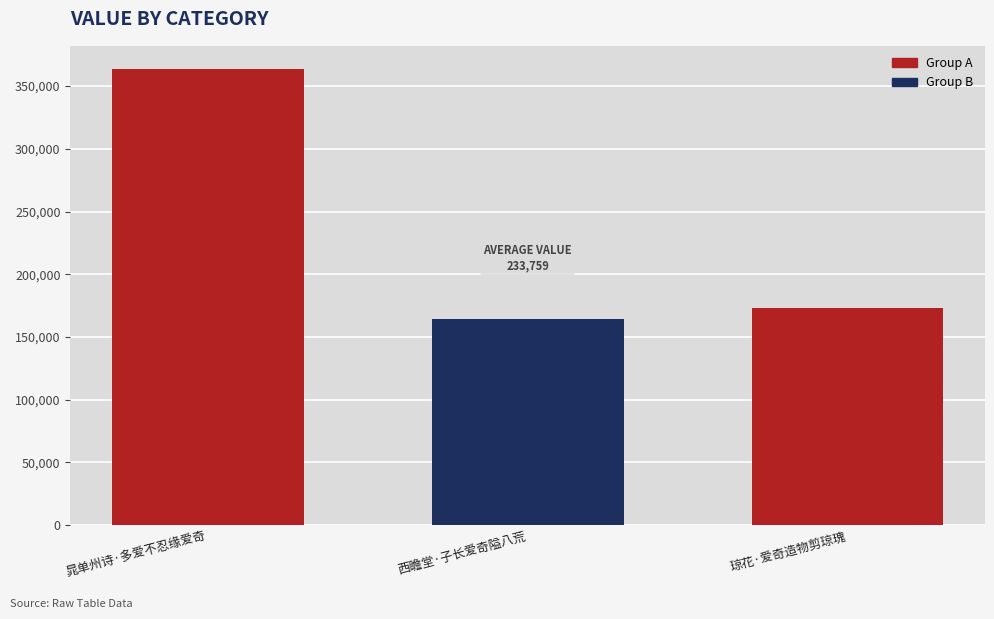

At which label is the value closest to 263964?

琼花·爱奇造物剪琼瑰